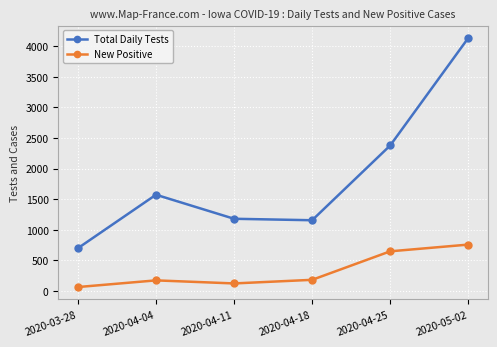

In New Positive, how many points are higher than both neighbors (excluding endpoints)?

1